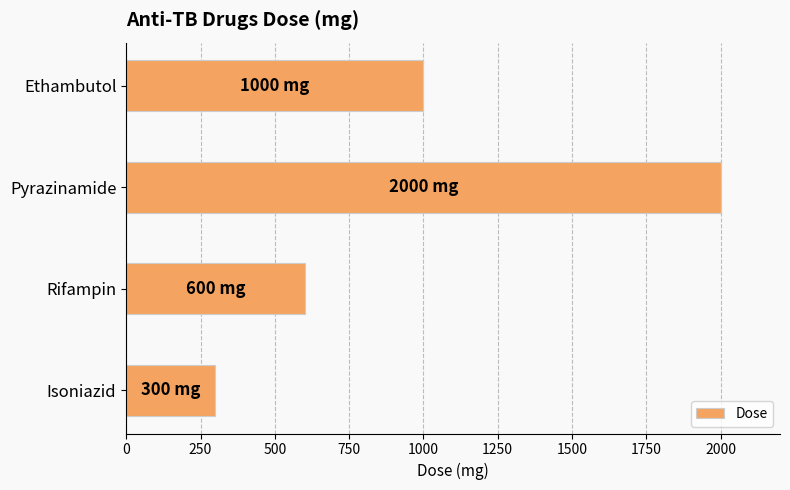

How many bars are there in total?

4